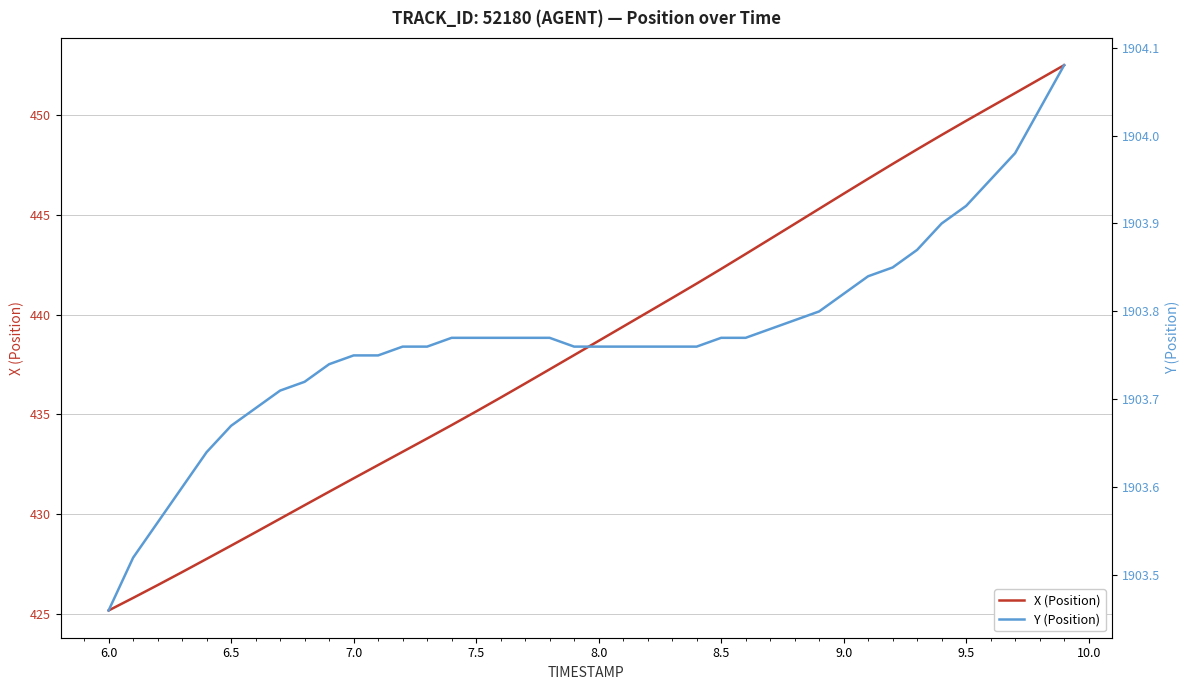

True or false: X (Position) has more than 1 interior local peaks.

False